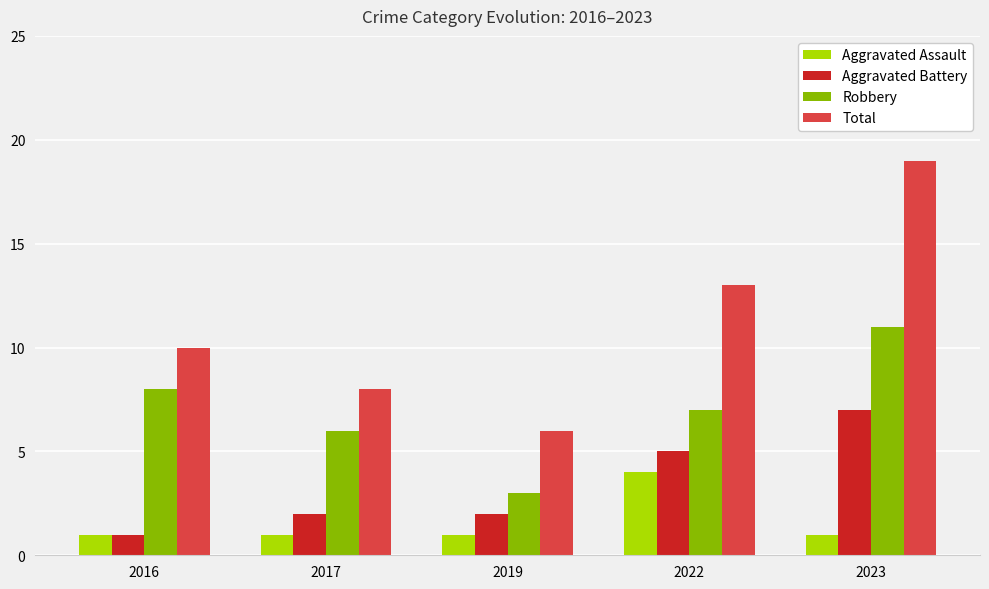

True or false: Robbery has a value of 4 at 2019.

False